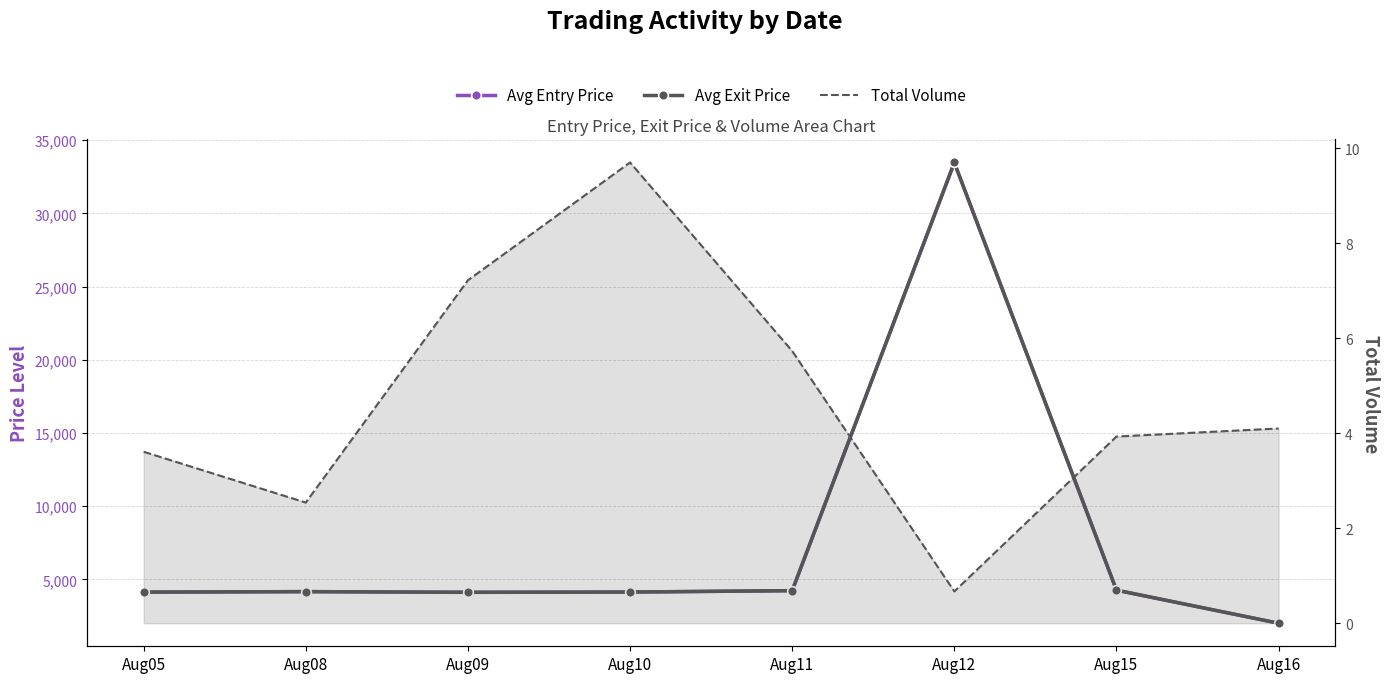

Where does the Total Volume series first go above 4?

Aug09